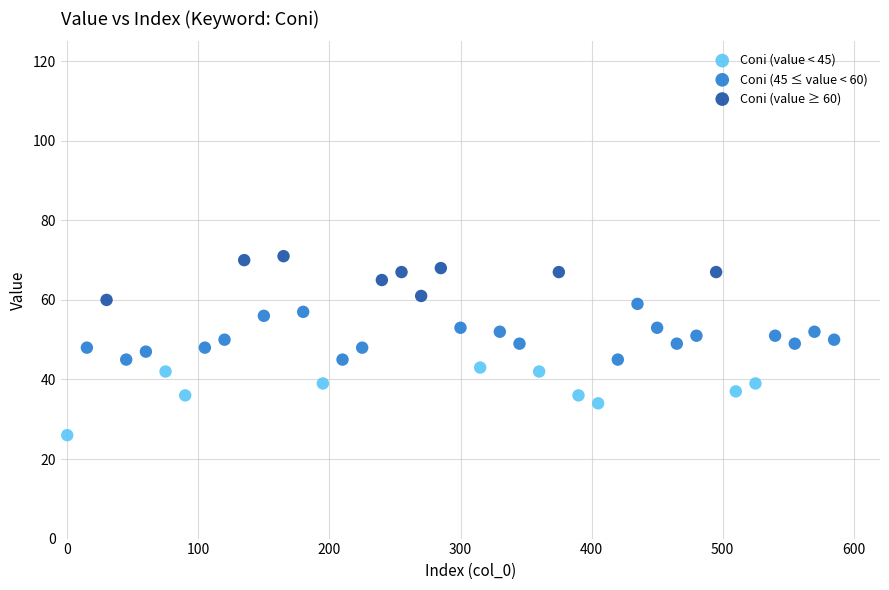

Which series contains the highest Y value?

Coni (value ≥ 60)